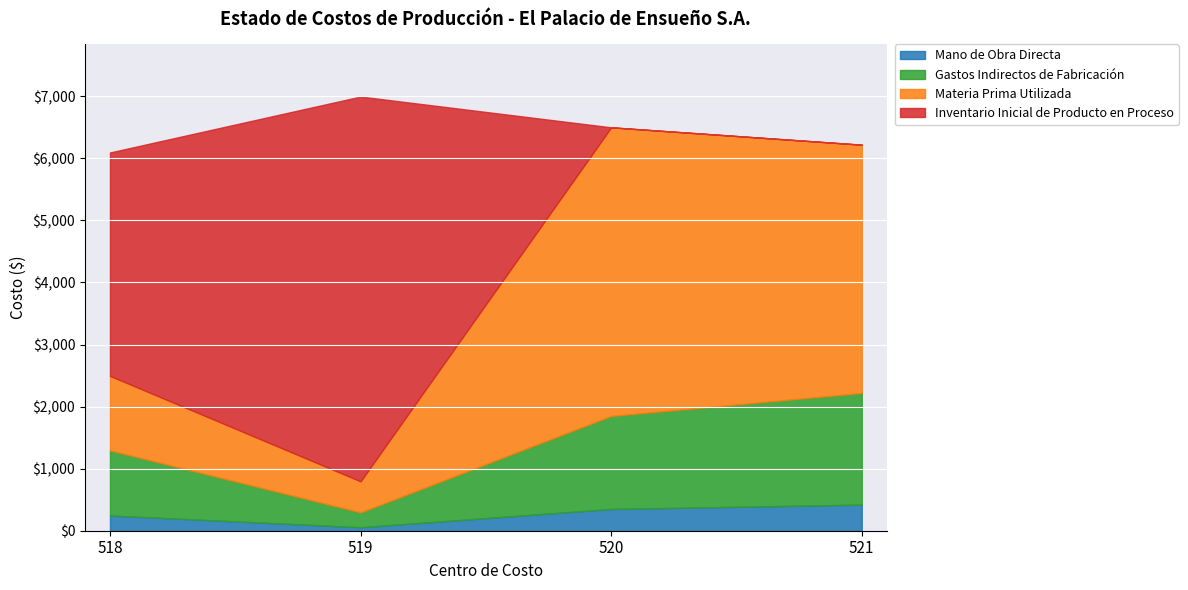

True or false: Materia Prima Utilizada and Inventario Inicial de Producto en Proceso cross at least once.

True